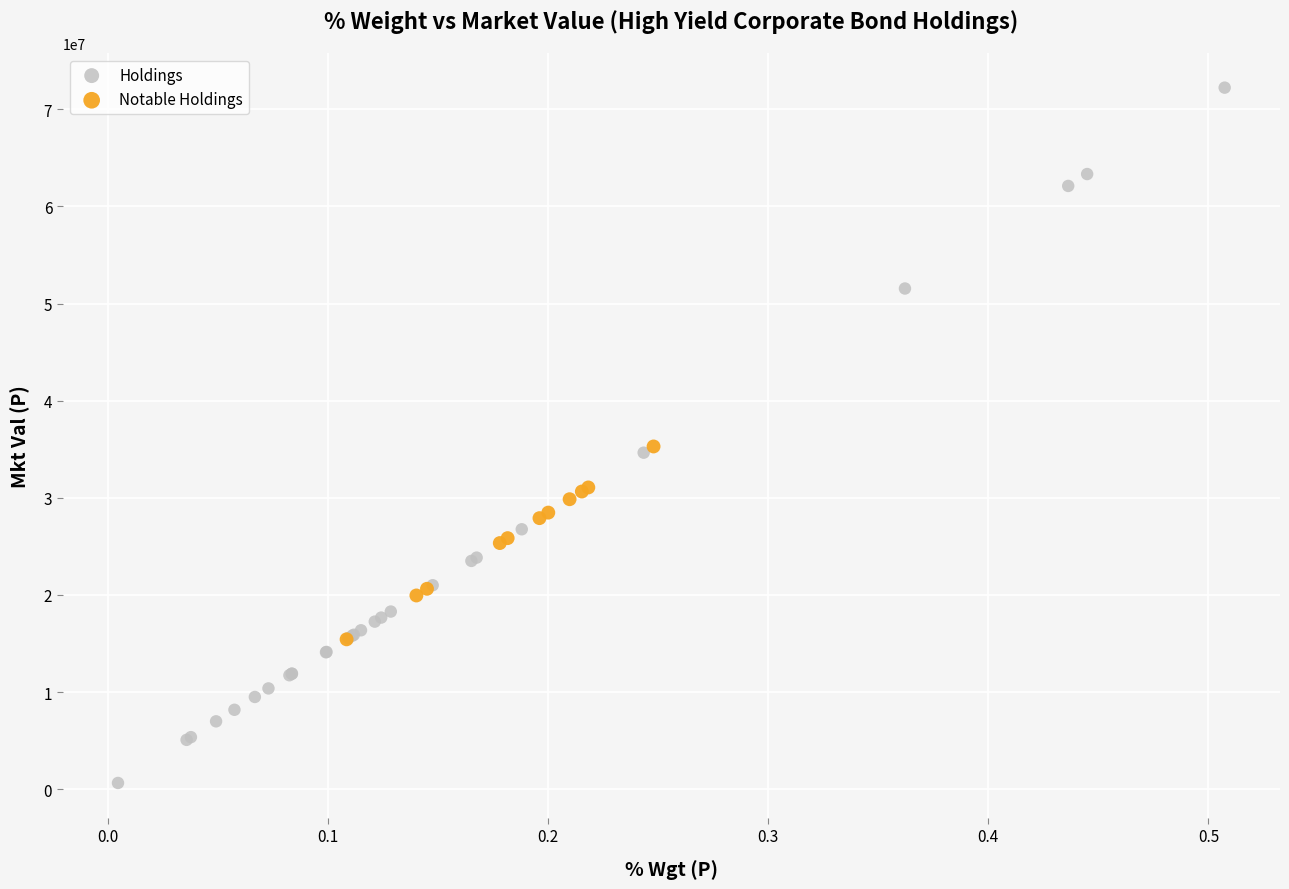

Which series has the widest spread of Y values?

Holdings